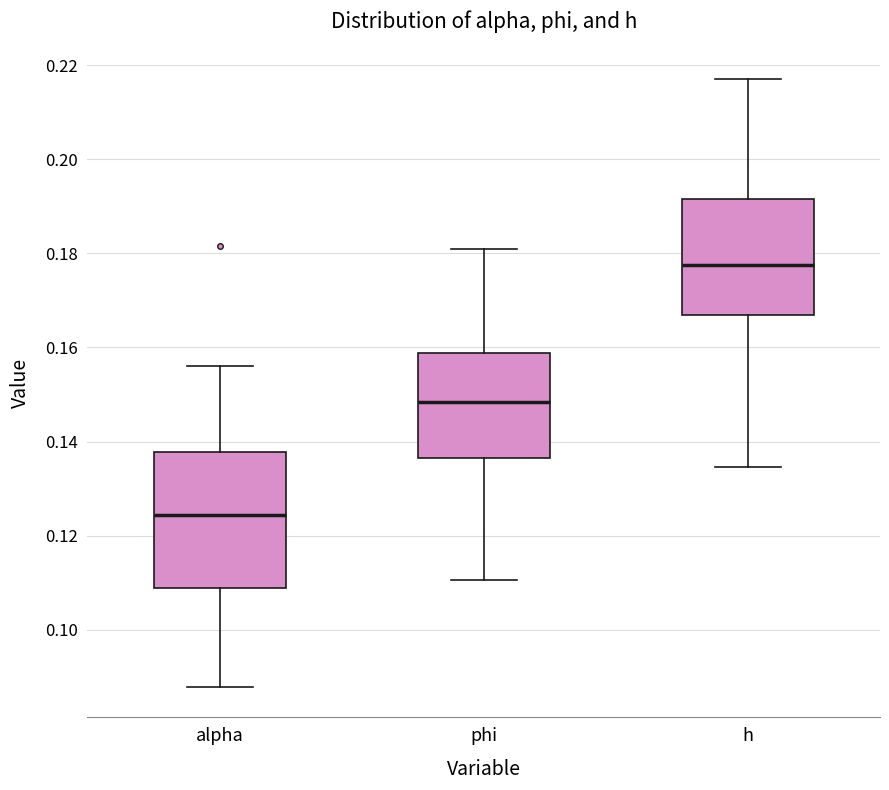

Where does the lower whisker of the box for alpha end on the y-axis? The values are not printed on the chart, so give them approximately, as read against the axis.

0.088